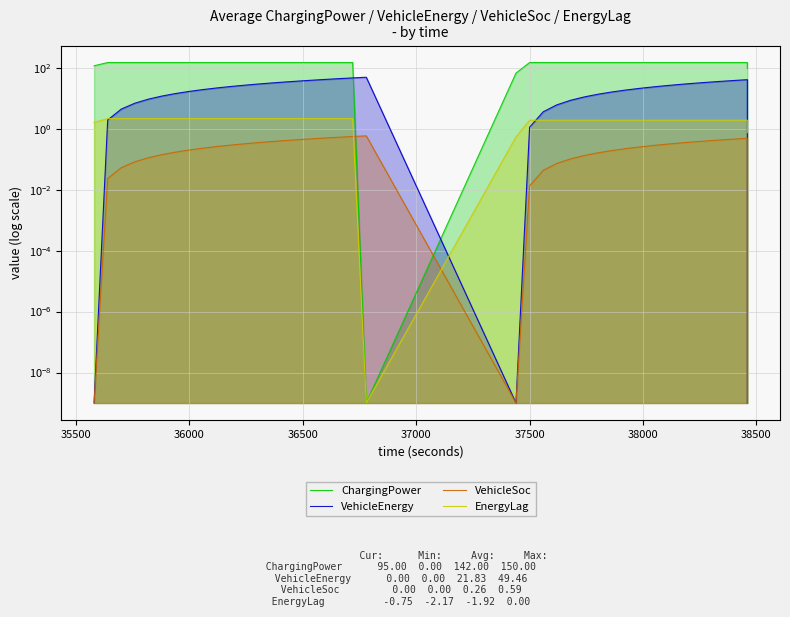

What are all the series names shown in the legend?

ChargingPower, VehicleEnergy, VehicleSoc, EnergyLag